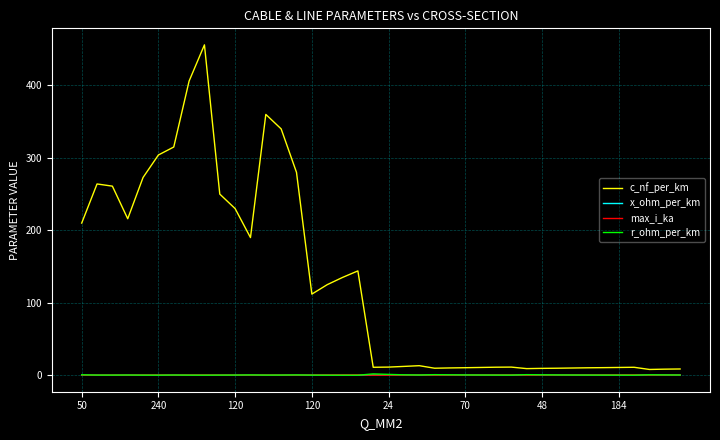

Which series has the largest total across all categories?

c_nf_per_km